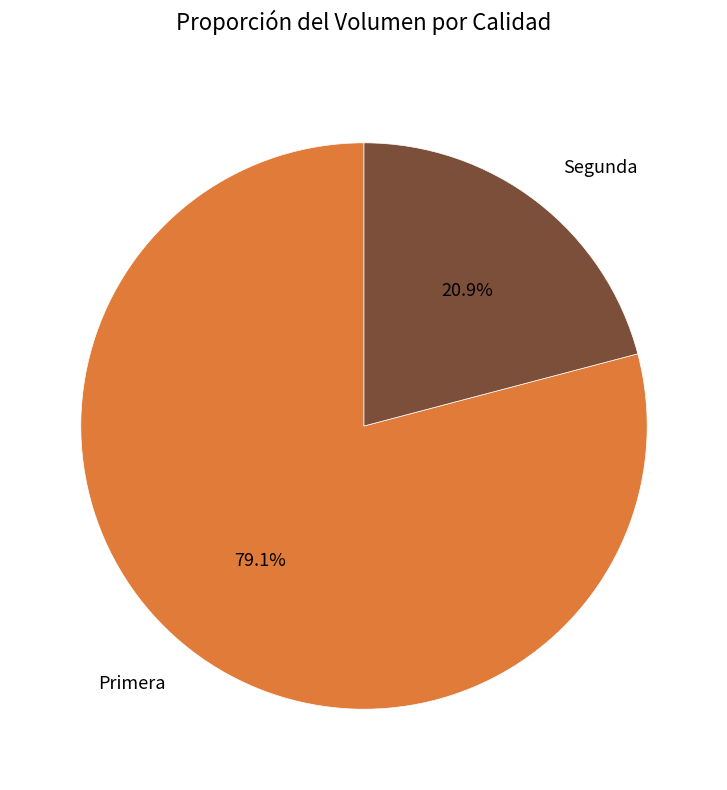

Is it true that Primera is 79% of the pie?

True